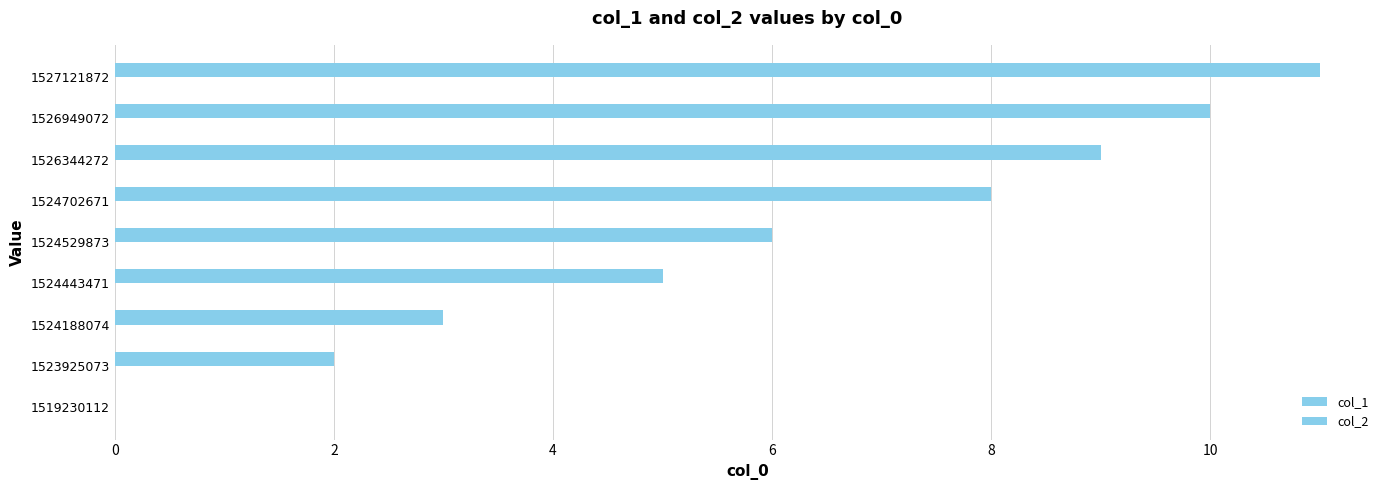

How many data points does each series have?

9